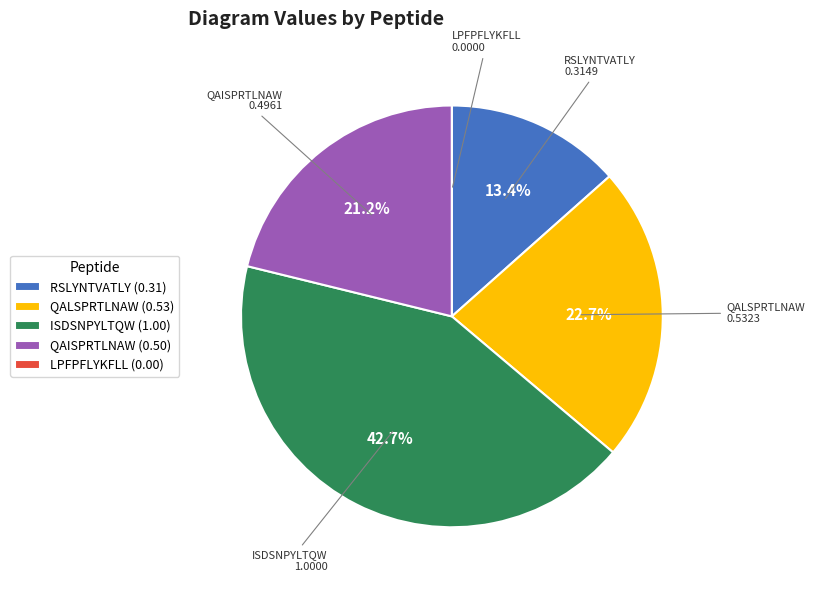

Combined, do QALSPRTLNAW (0.53) and RSLYNTVATLY (0.31) account for over 50%?

No